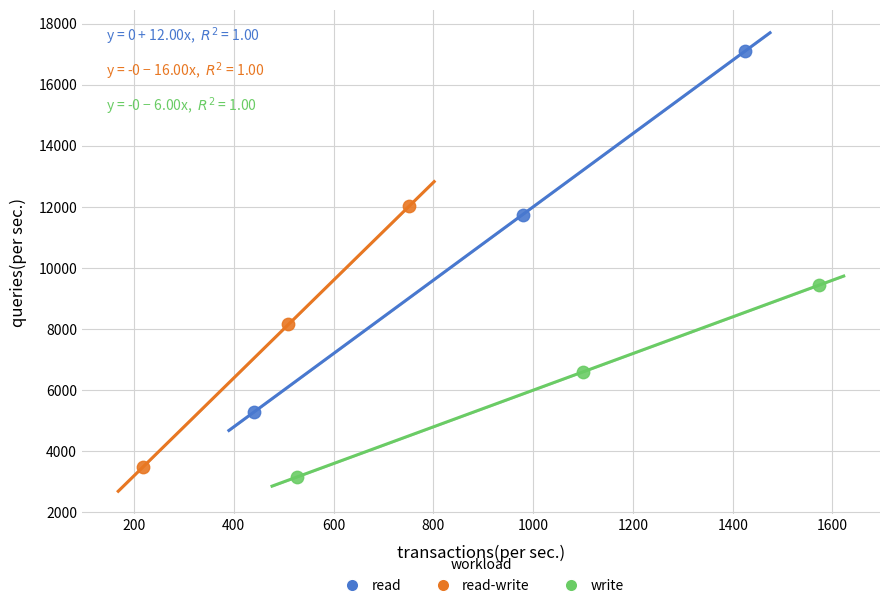

Which series has the widest spread of Y values?

read